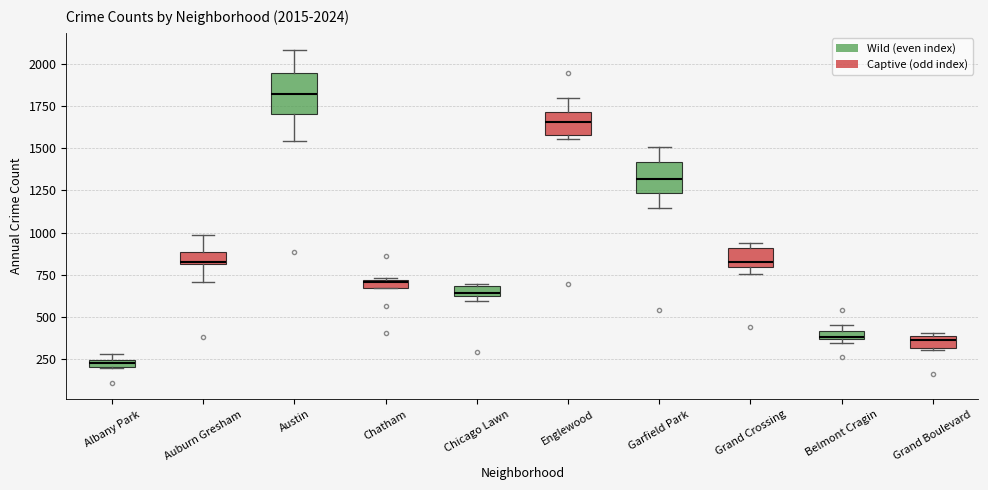

Comparing the boxes themselves (not the whiskers), which one is the tallest?

Austin